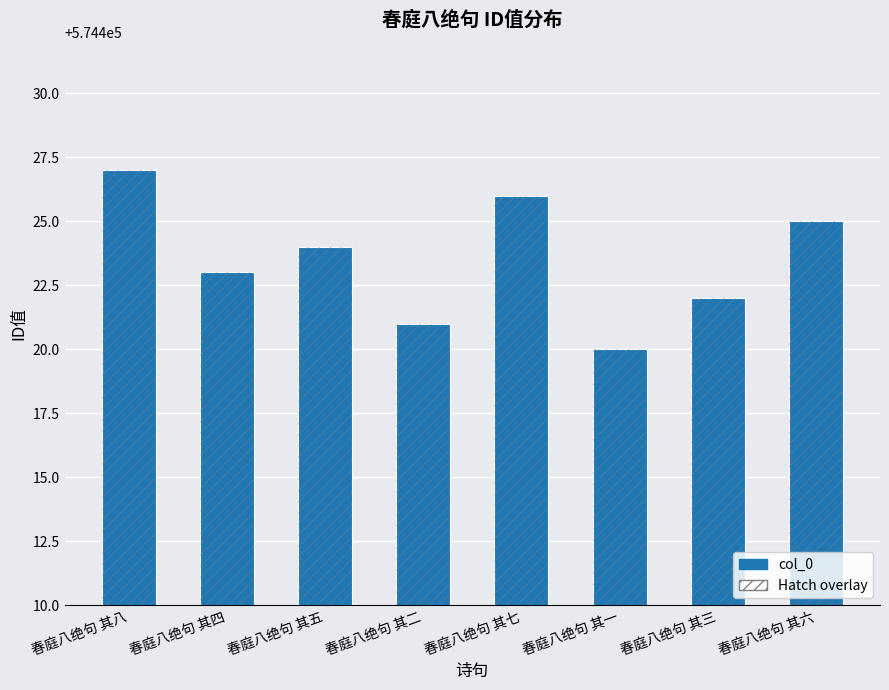

What is the smallest value displayed?

574420